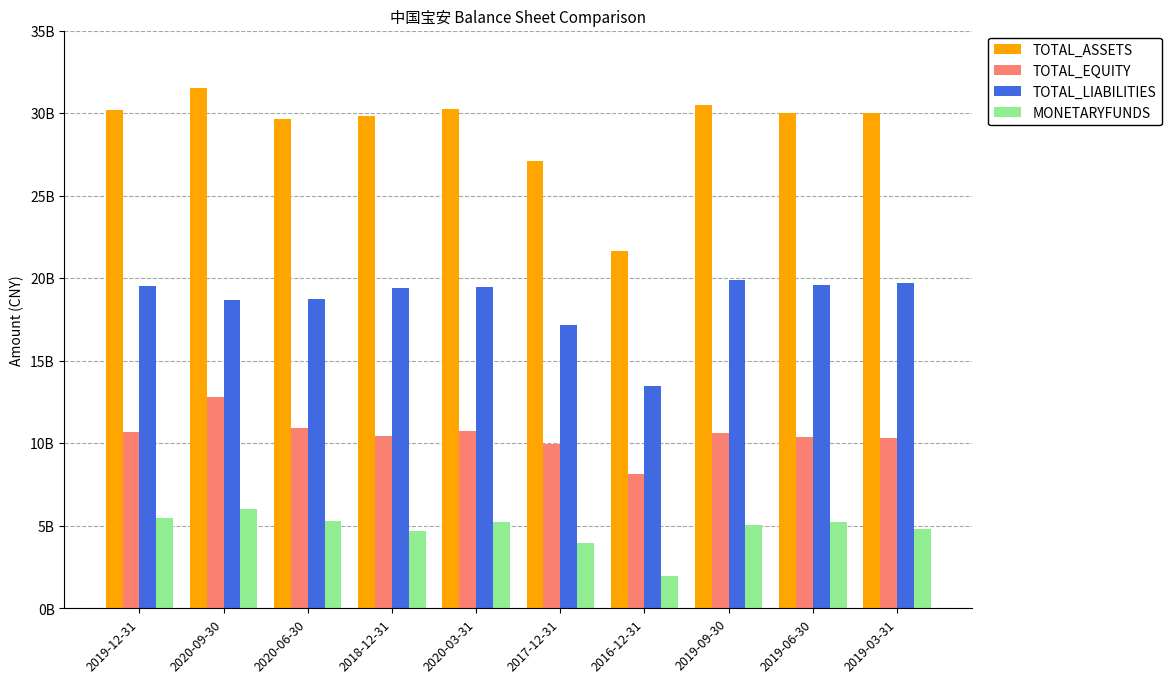

What is the label of the 9th bar from the left?

2019-06-30